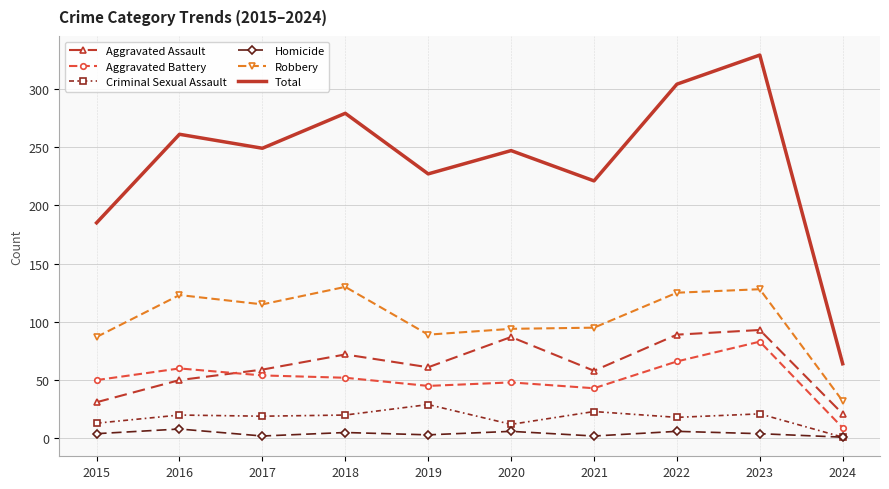

The value of Aggravated Assault at 2022 is 89. True or false?

True